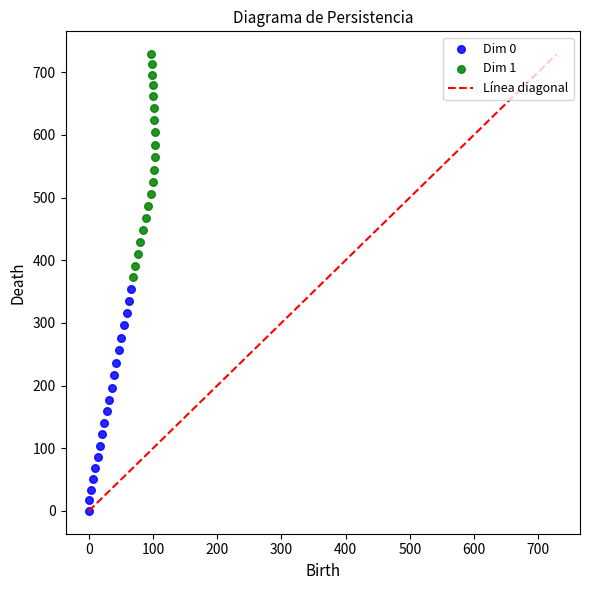

Which series reaches the minimum Y coordinate?

Dim 0